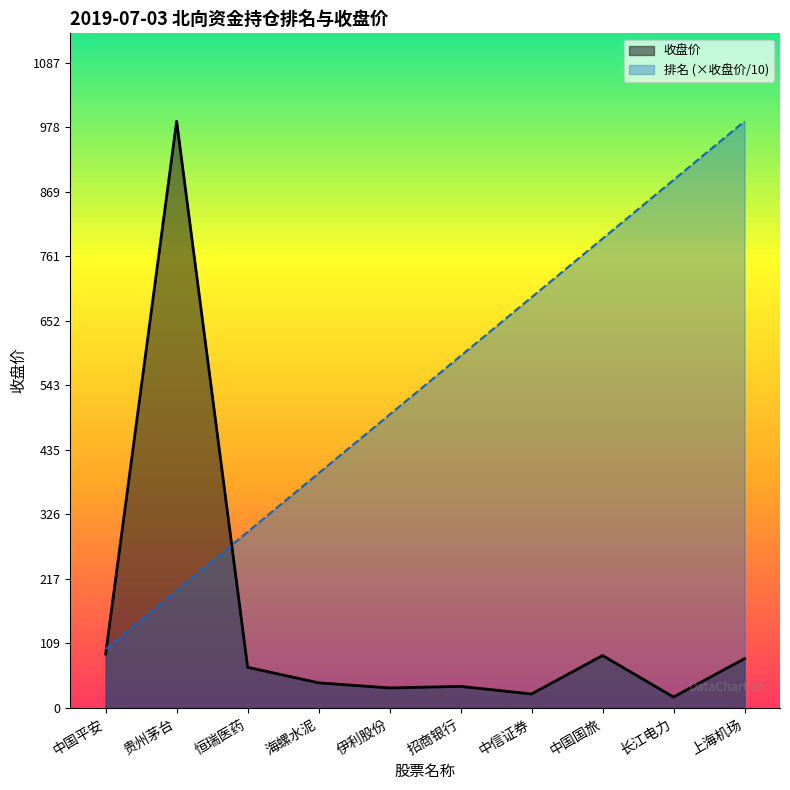

True or false: 收盘价 has a value of 987.9 at 贵州茅台.

True